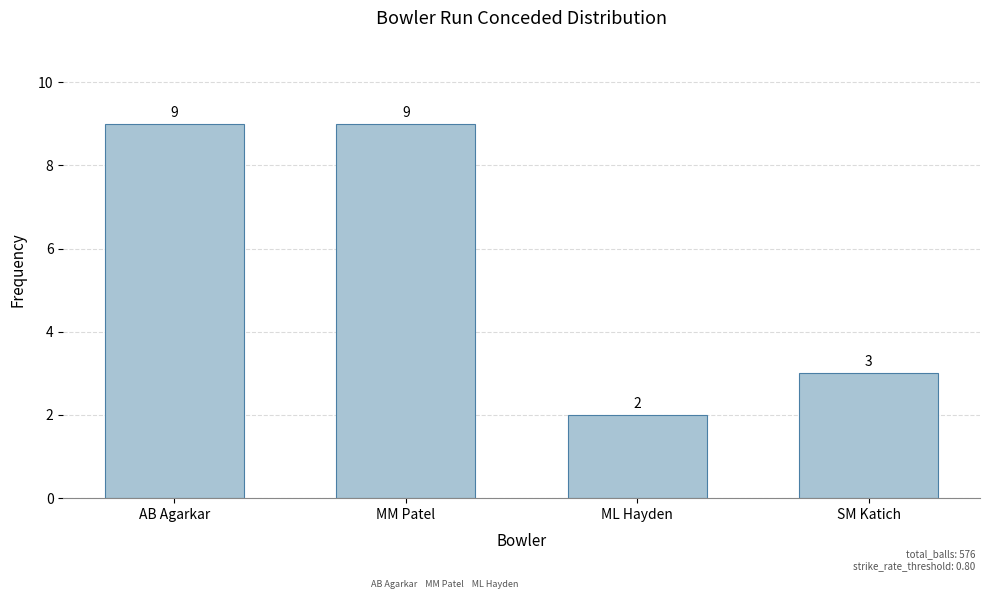

True or false: the data shows 3 at ML Hayden.

False